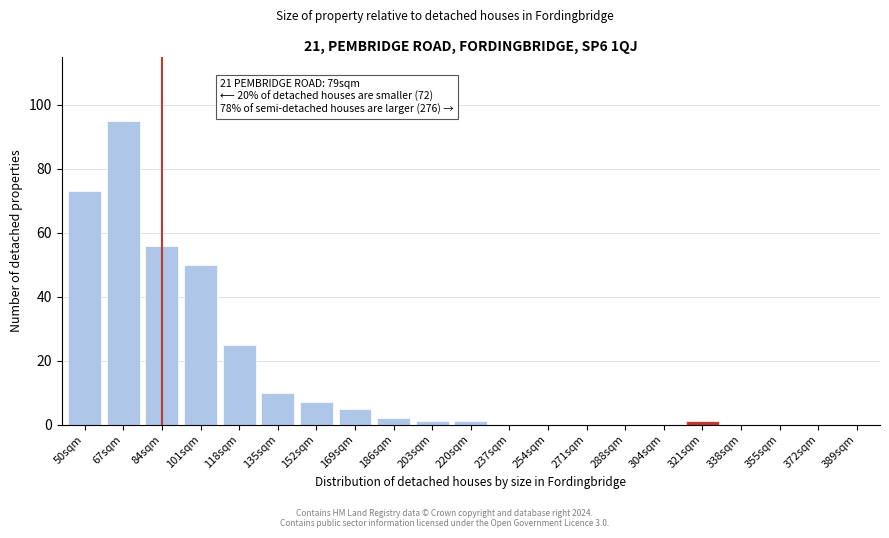

Reading left to right, what are all the values shown in this chart?

50sqm=73	67sqm=95	84sqm=56	101sqm=50	118sqm=25	135sqm=10	152sqm=7	169sqm=5	186sqm=2	203sqm=1	220sqm=1	237sqm=0	254sqm=0	271sqm=0	288sqm=0	304sqm=0	321sqm=1	338sqm=0	355sqm=0	372sqm=0	389sqm=0